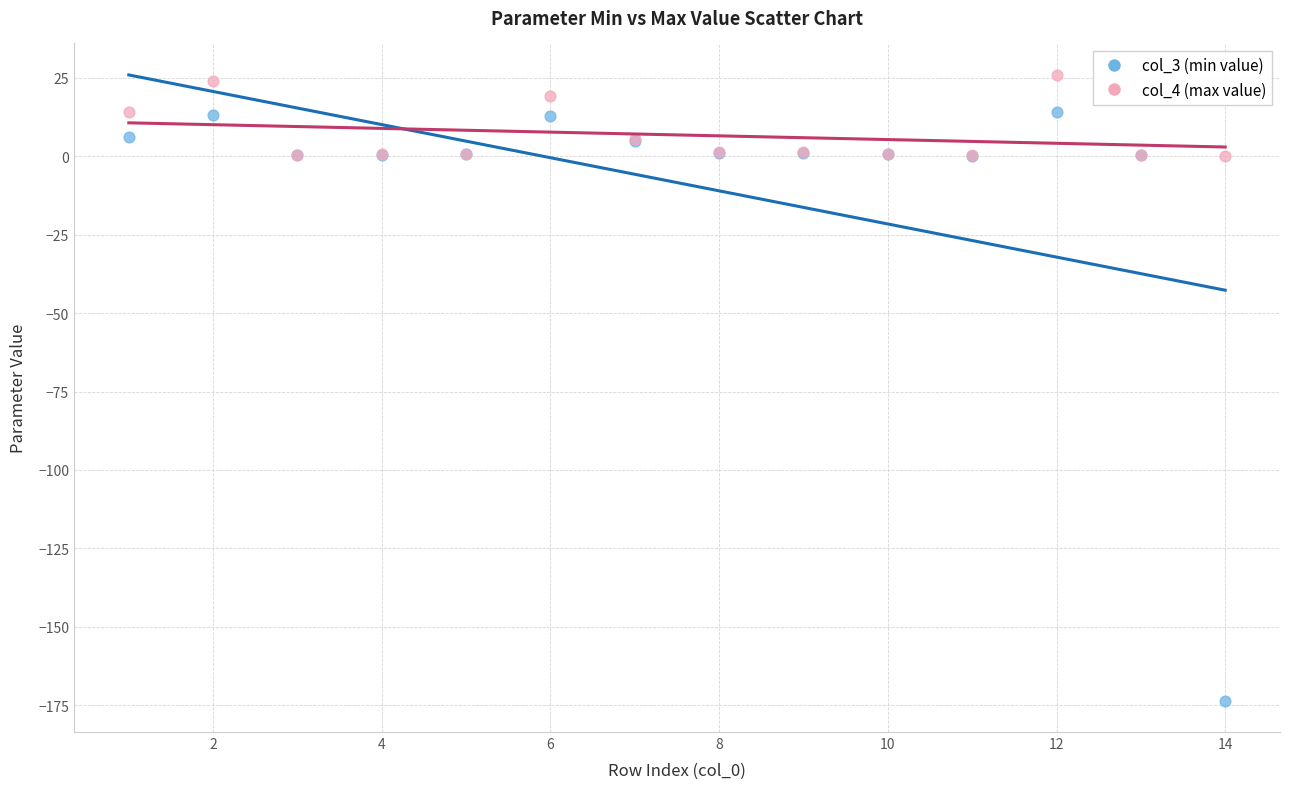

Which series contains the highest Y value?

col_4 (max value)